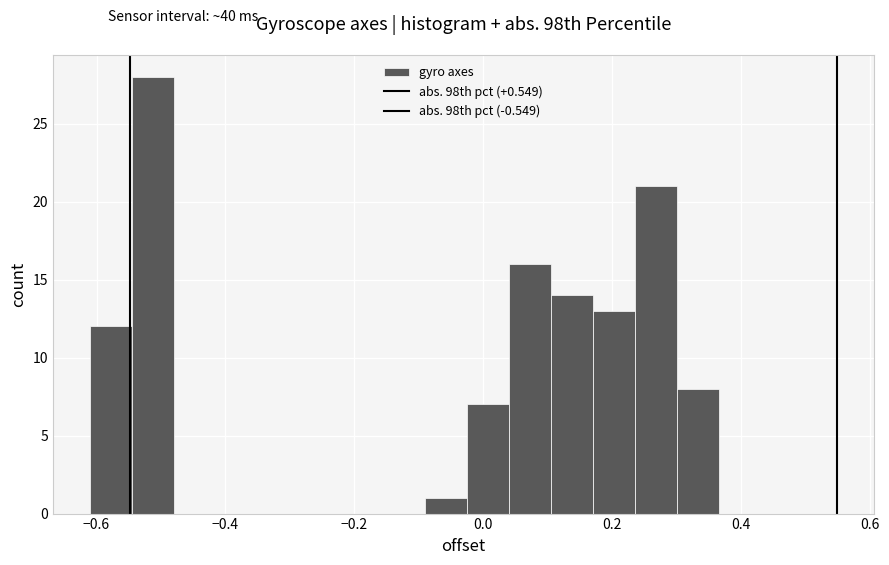

Around what value on the x-axis is the tallest bar? Give the approximate position of its centre, as read against the axis.

-0.52